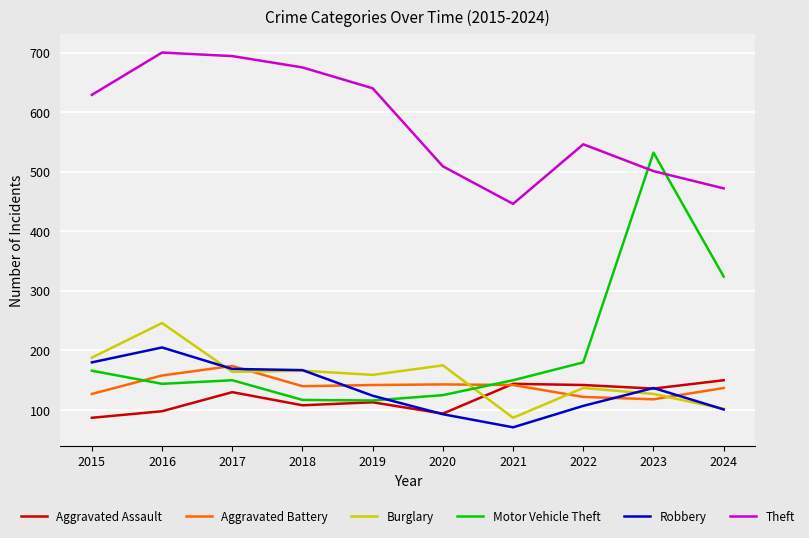

At which label does Theft reach its minimum?

2021